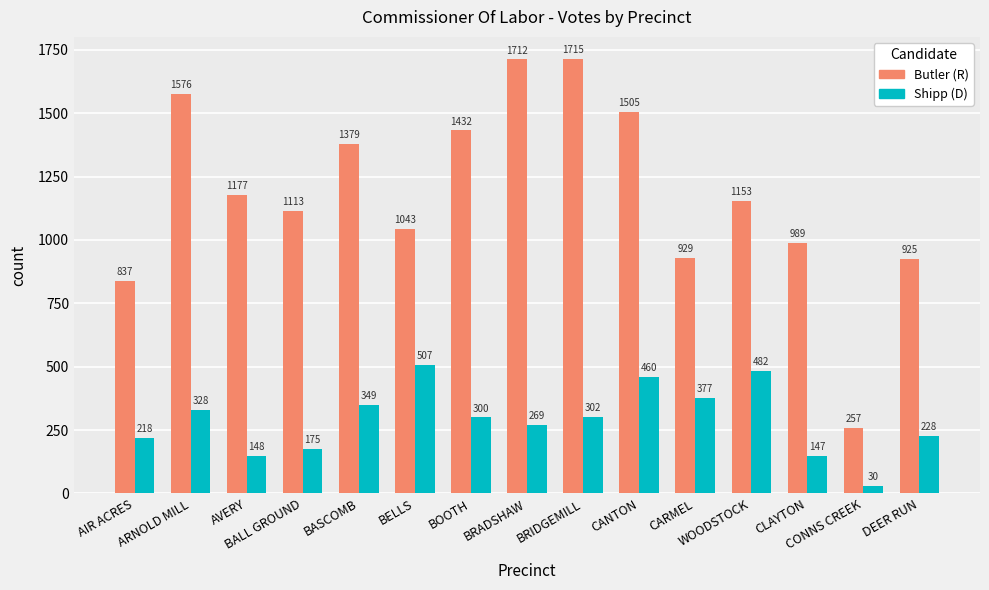

Which series has the largest range (max minus min)?

Butler (R)